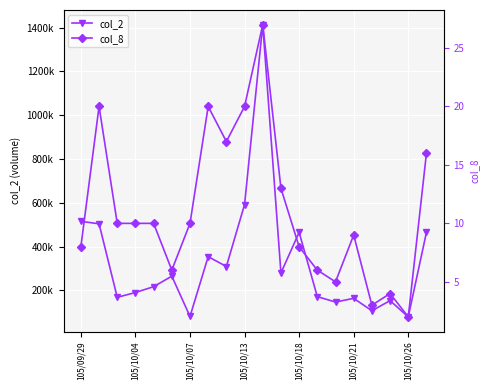

What is the sum of the col_2 values at 19 and 11?

744130